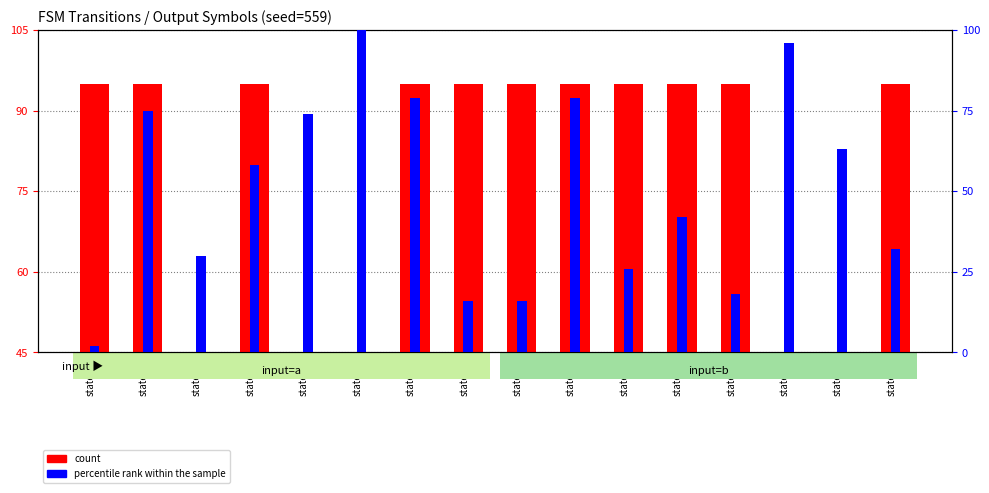

Rank the series by their maximum value, from highest to lowest.

percentile rank within the sample, count